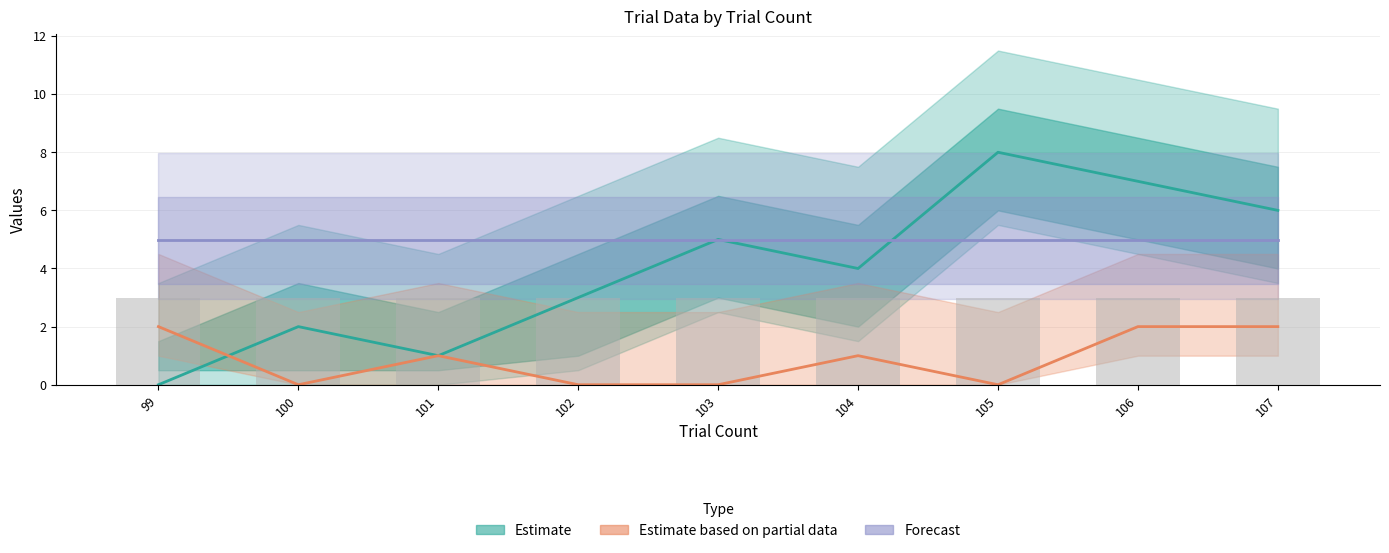

Which series has the largest range (max minus min)?

Estimate